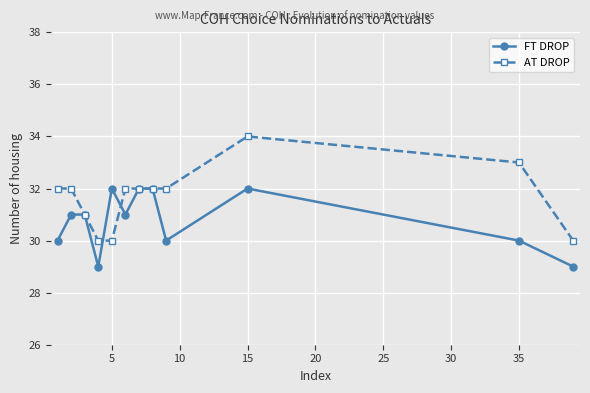

In FT DROP, how many points are lower than both neighbors (excluding endpoints)?

3